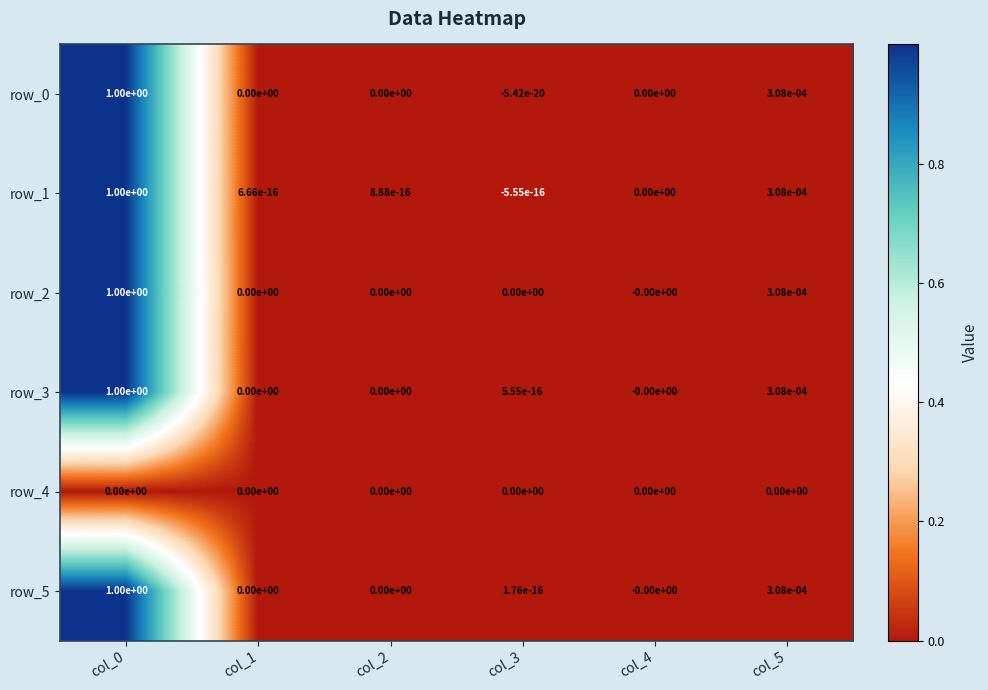

True or false: row_4 has a value of 0.0 at col_5.

True